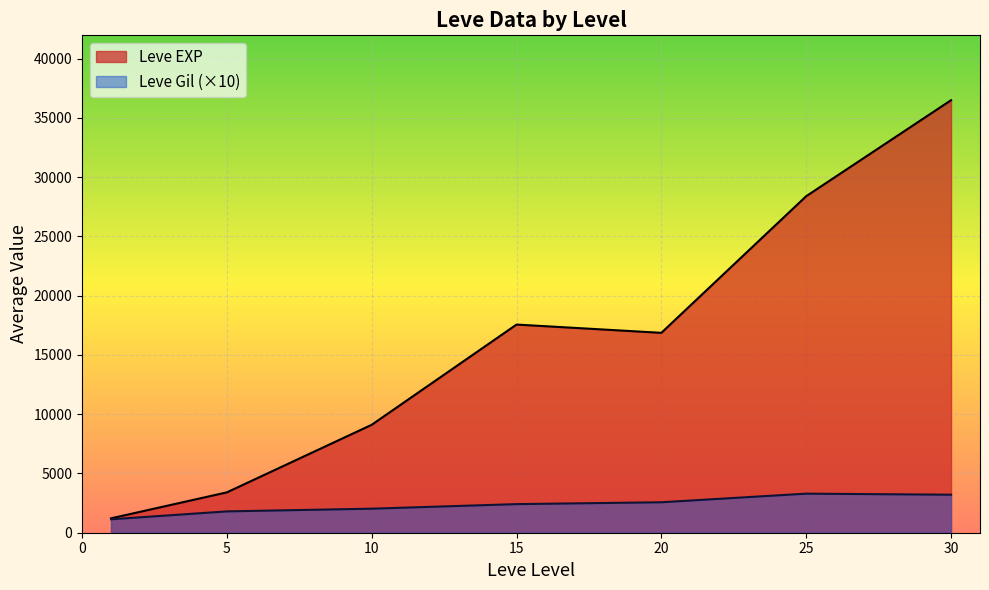

The Leve EXP series shows 28146 at 15. True or false?

False